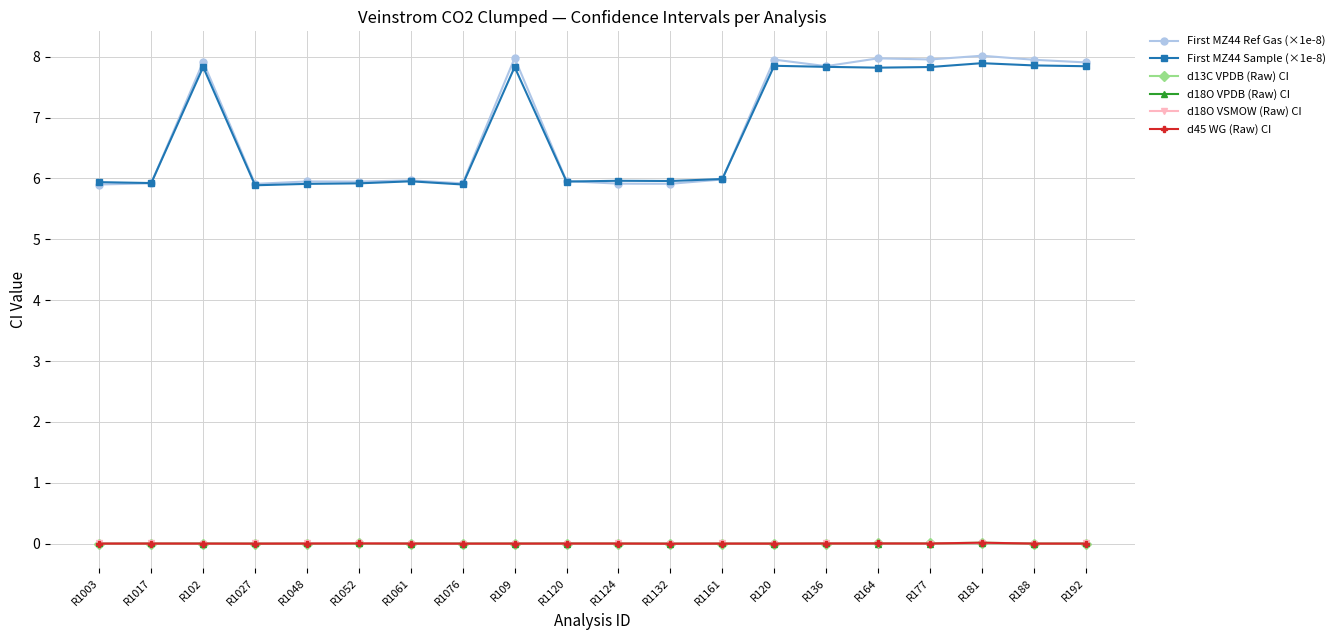

Which series has the largest range (max minus min)?

First MZ44 Ref Gas (×1e-8)